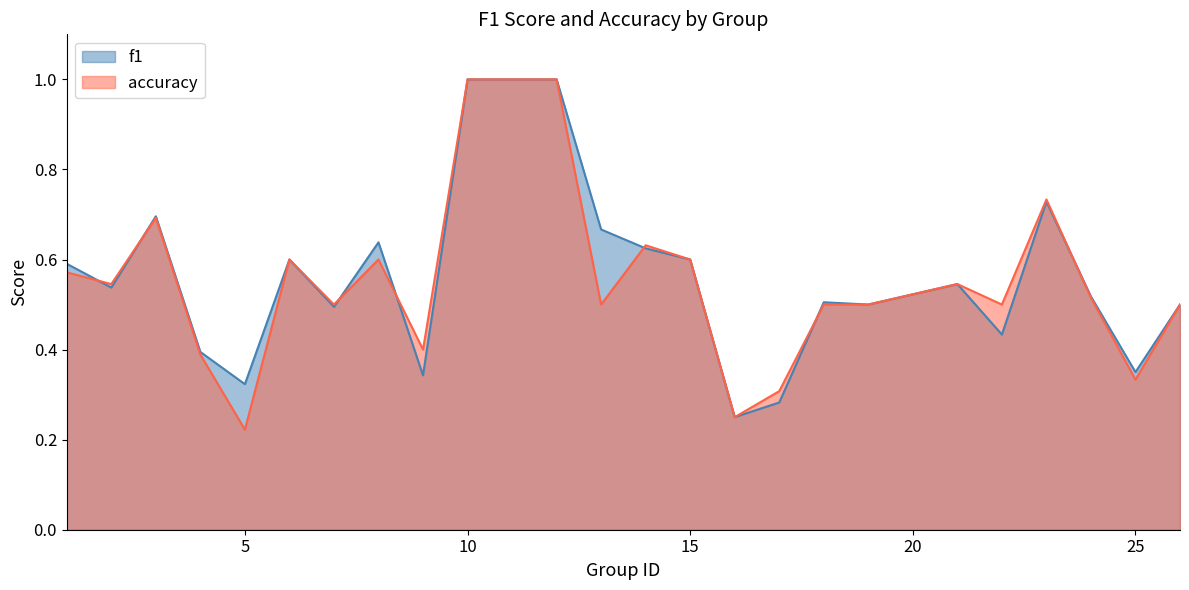

Where is the first local maximum for f1?

3